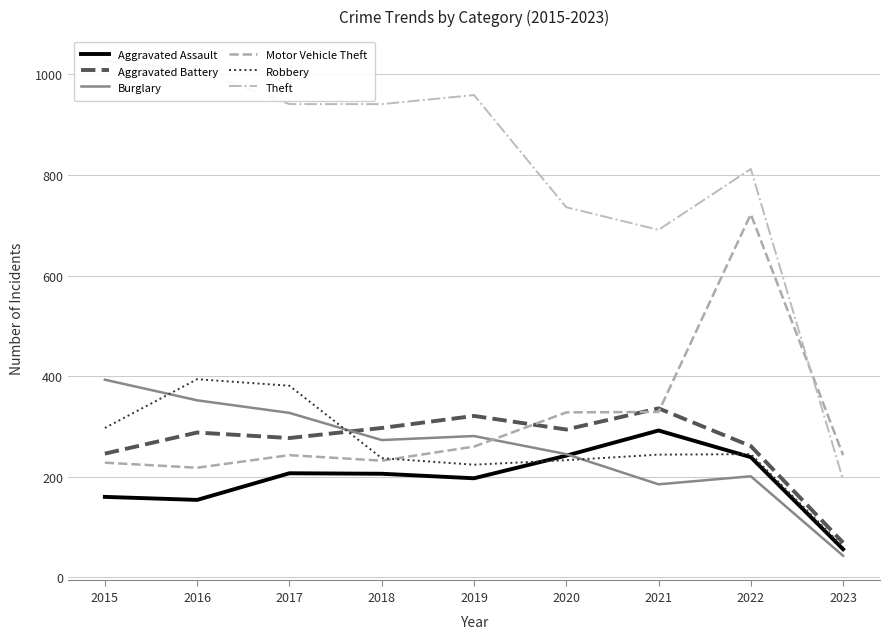

At 2020, list the series in order from smallest to largest.

Robbery, Aggravated Assault, Burglary, Aggravated Battery, Motor Vehicle Theft, Theft